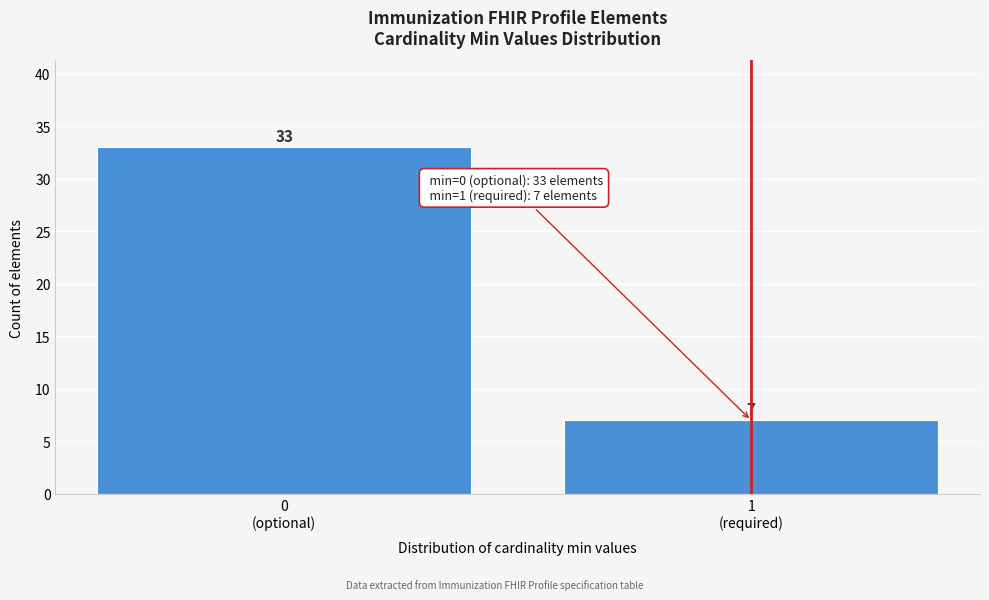

Reading left to right, list all the values displayed in this chart.

33	7